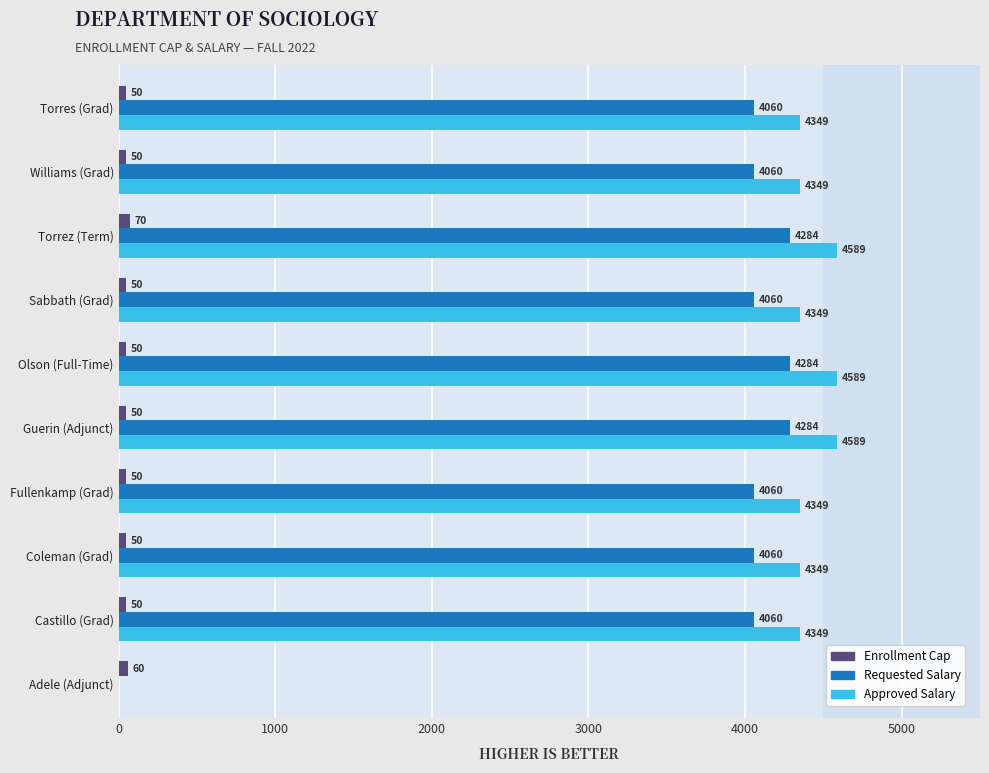

What is the sum of all Enrollment Cap values?

530